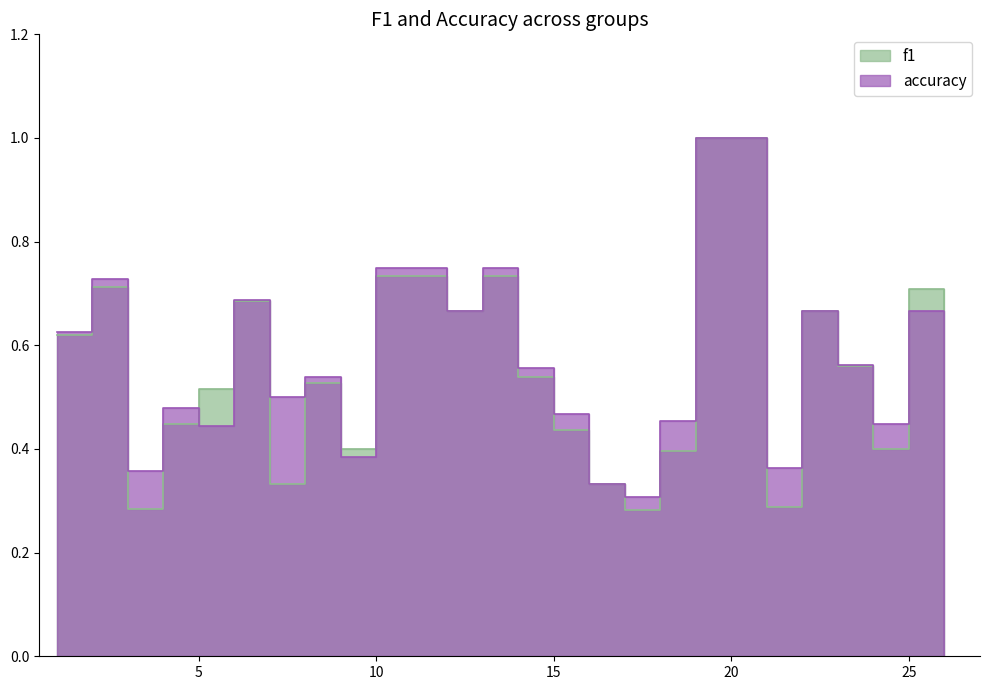

How many accuracy values are between 0 and 1?

24